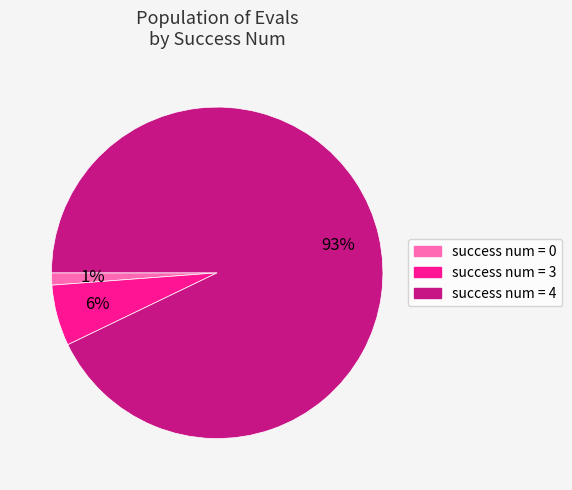

Combined, do success num = 4 and success num = 3 account for over 50%?

Yes